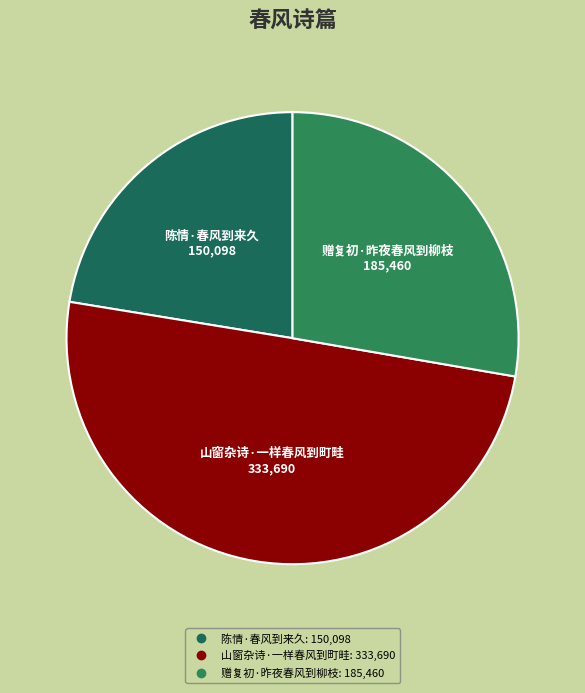

The 赠复初·昨夜春风到柳枝 slice represents 28% of the pie. True or false?

True